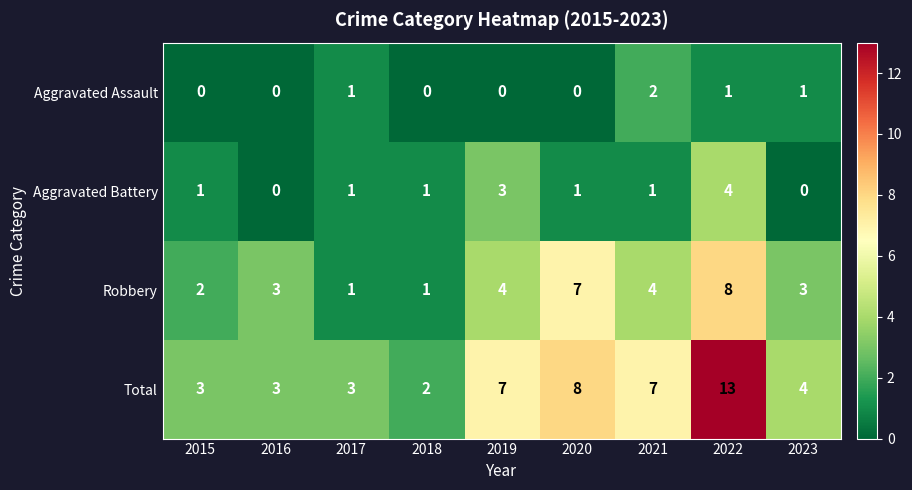

The value of Total at 2022 is 4. True or false?

False